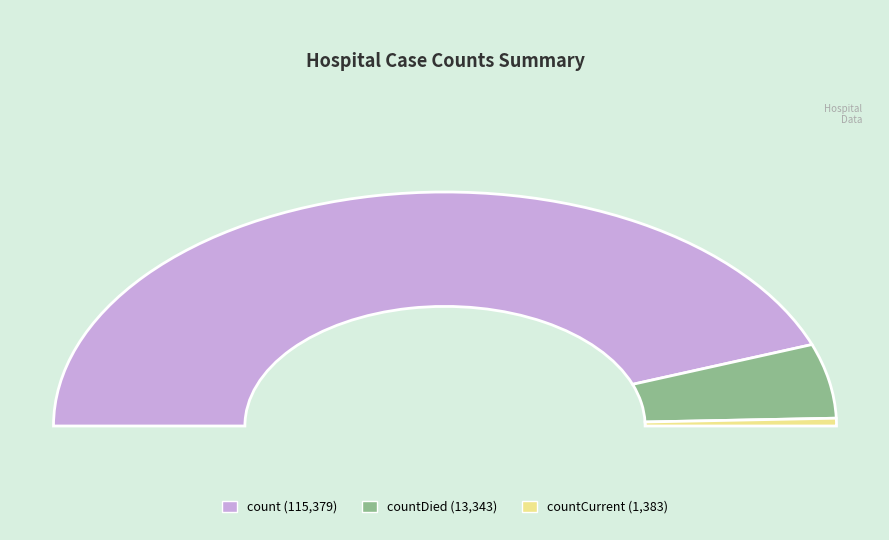

What is the largest slice in the pie chart?

count